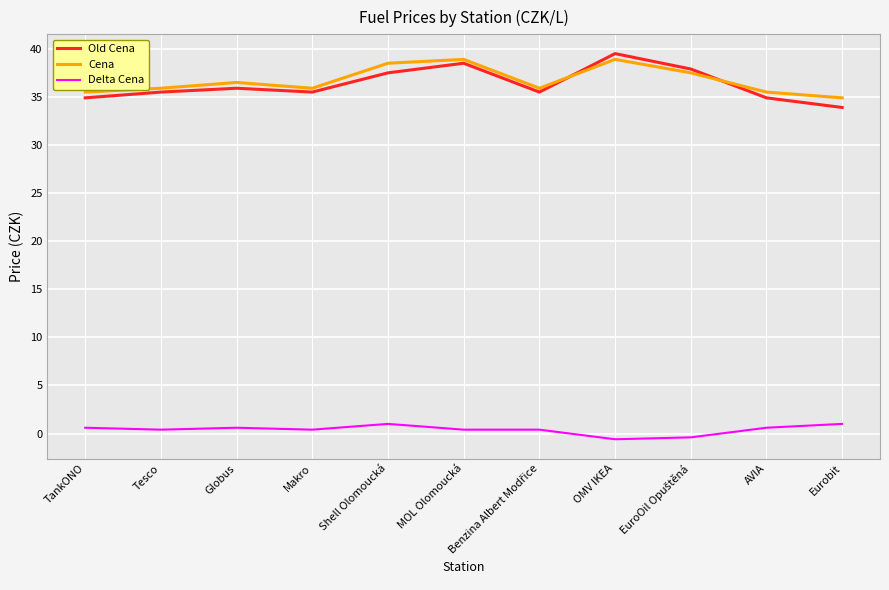

Is it true that Old Cena equals 62.3 at Globus?

False